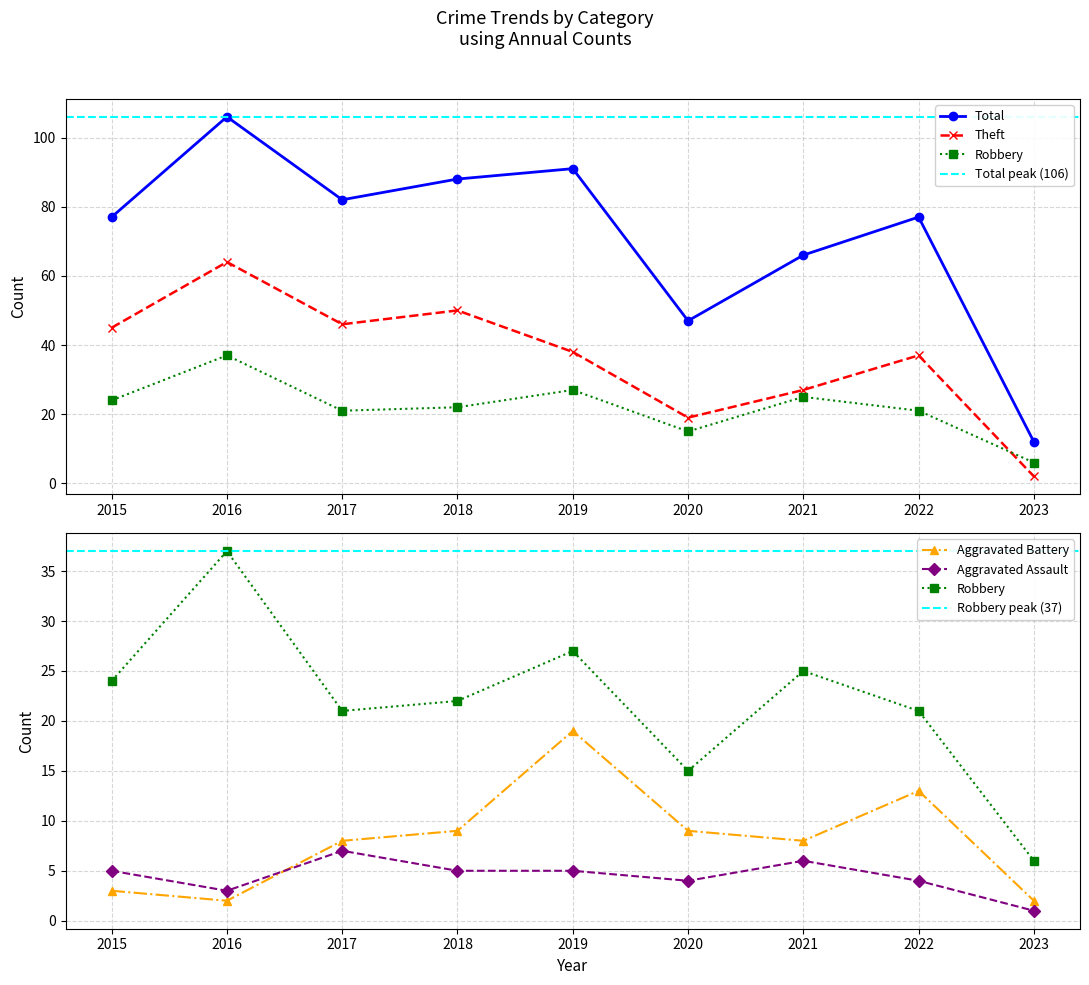

How many categories are shown in the chart?

9